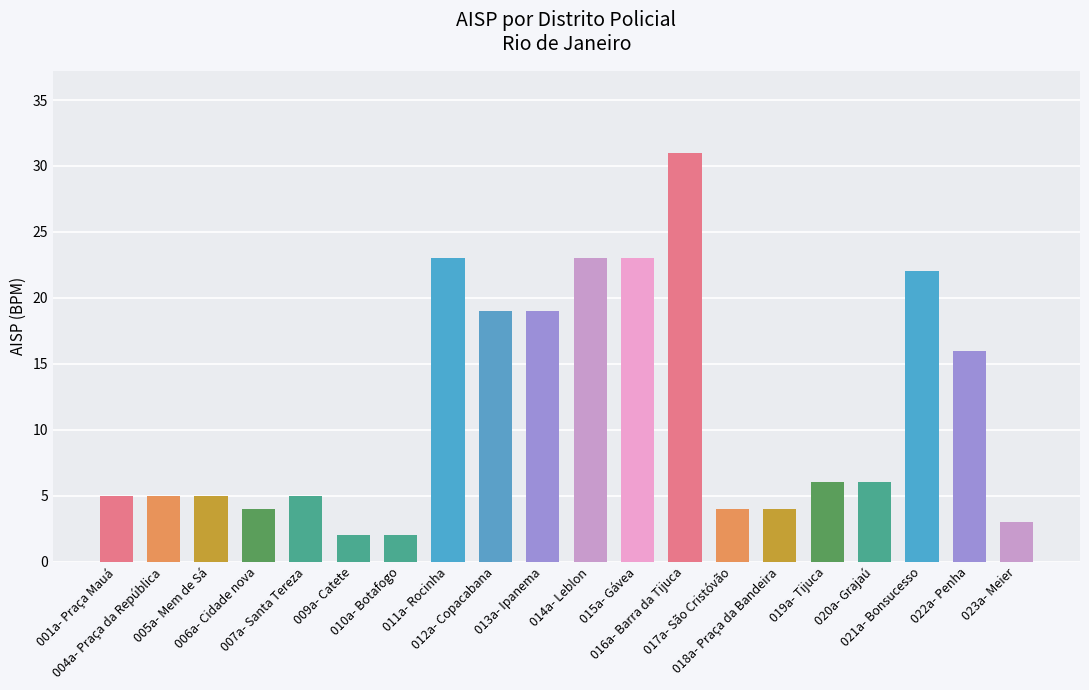

Reading left to right, transcribe all the data shown in this chart.

001a- Praça Mauá=5	004a- Praça da República=5	005a- Mem de Sá=5	006a- Cidade nova=4	007a- Santa Tereza=5	009a- Catete=2	010a- Botafogo=2	011a- Rocinha=23	012a- Copacabana=19	013a- Ipanema=19	014a- Leblon=23	015a- Gávea=23	016a- Barra da Tijuca=31	017a- São Cristóvão=4	018a- Praça da Bandeira=4	019a- Tijuca=6	020a- Grajaú=6	021a- Bonsucesso=22	022a- Penha=16	023a- Meier=3